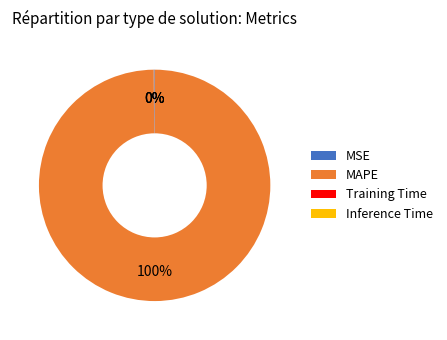

To the nearest percent, what is the average slice percentage?

25%